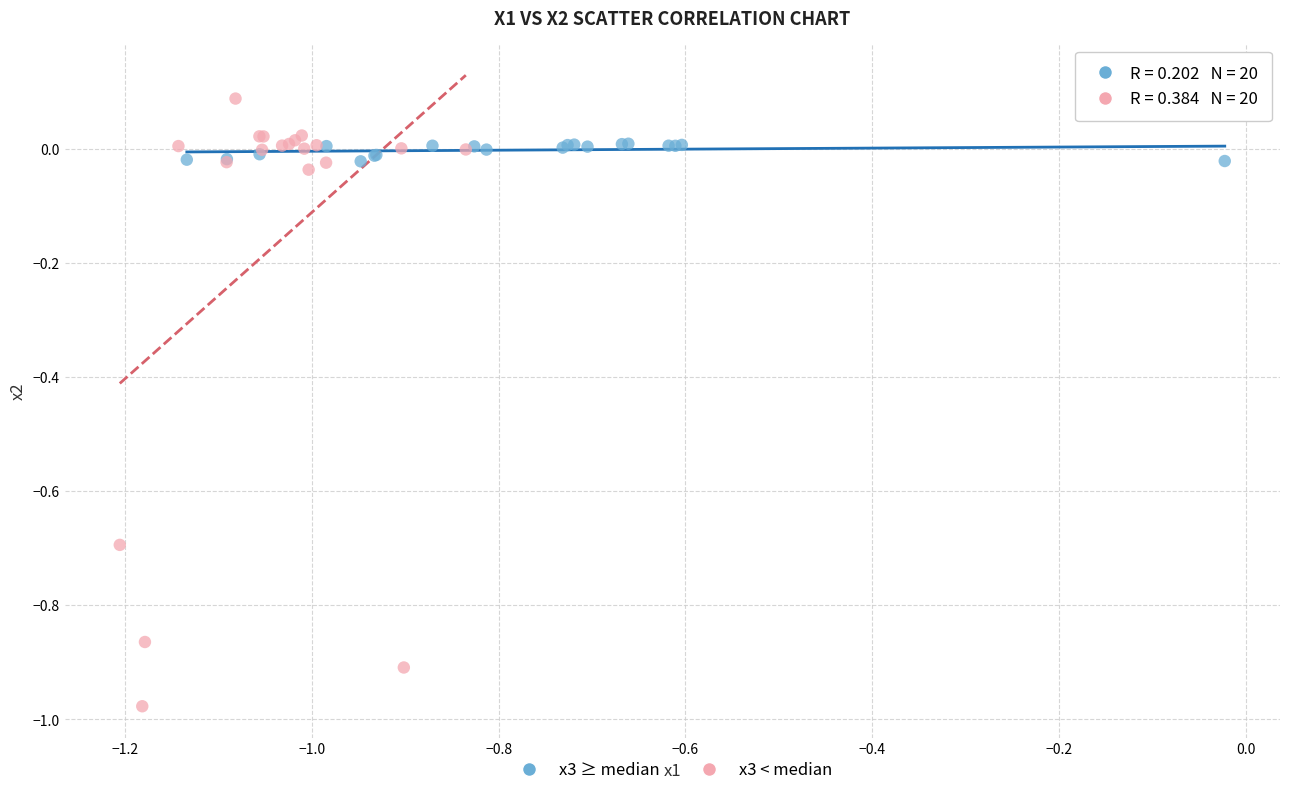

Which series reaches the maximum Y coordinate?

x3 < median